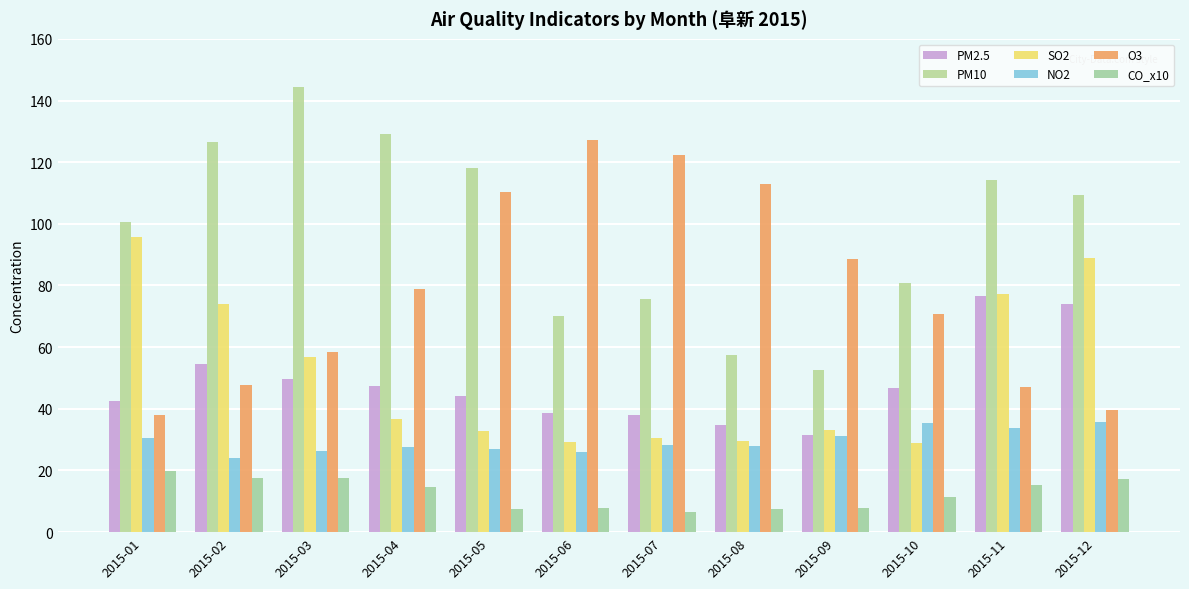

How many series are shown in this chart?

6